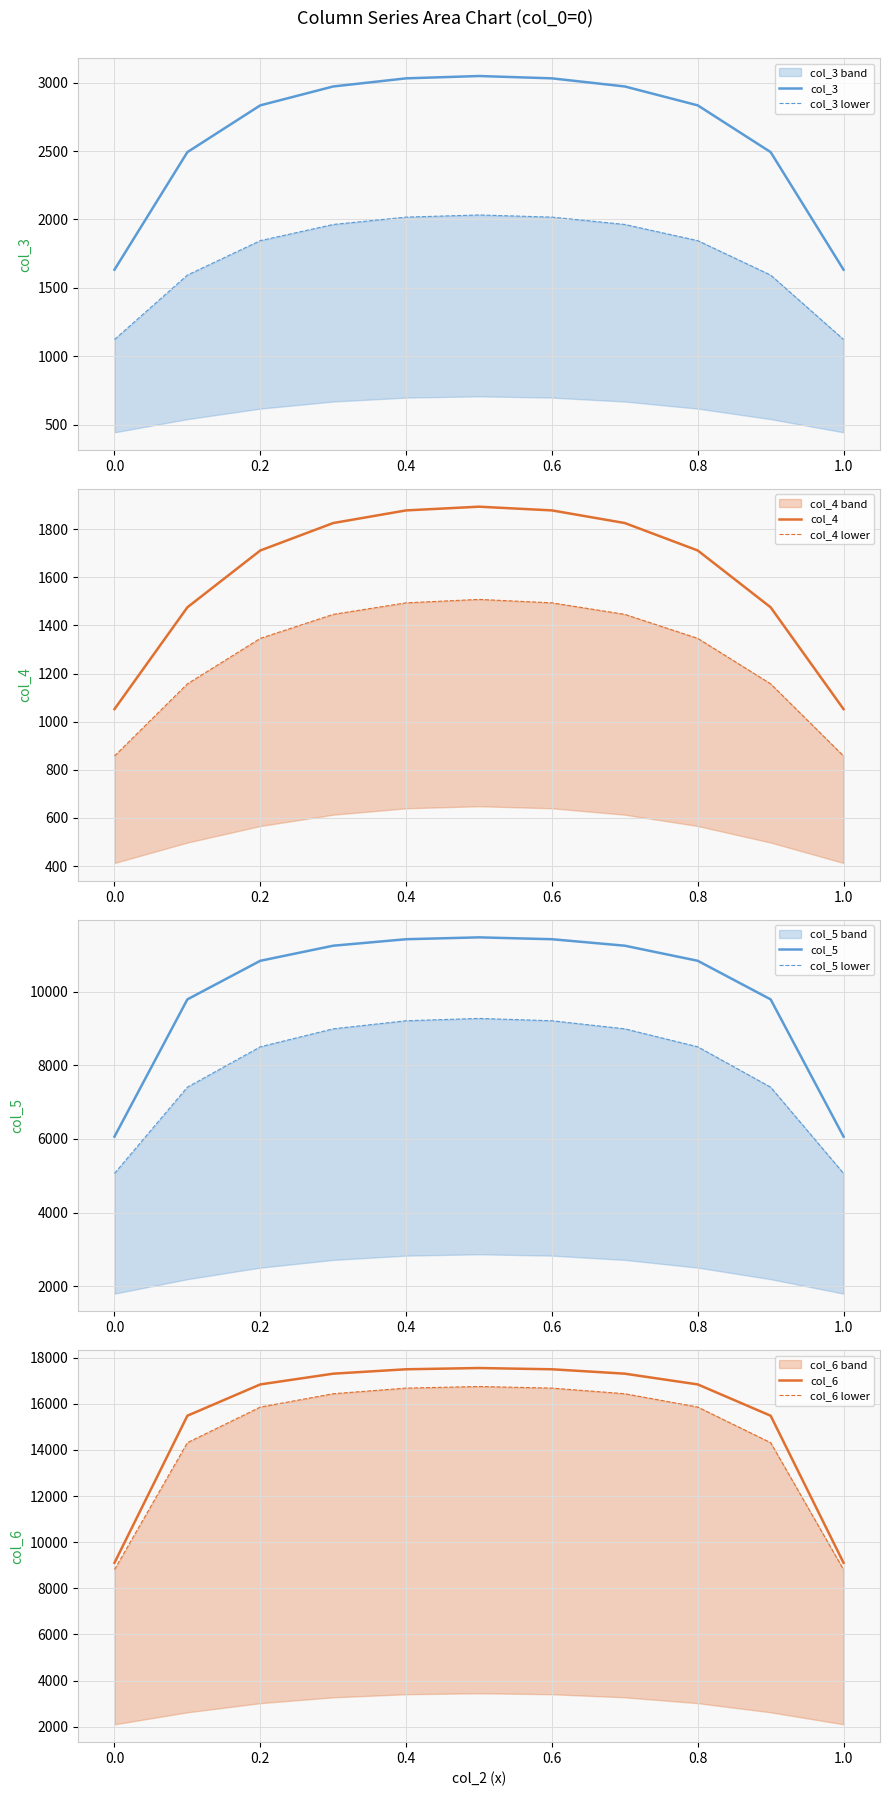

What position from the left is 0.6?

7